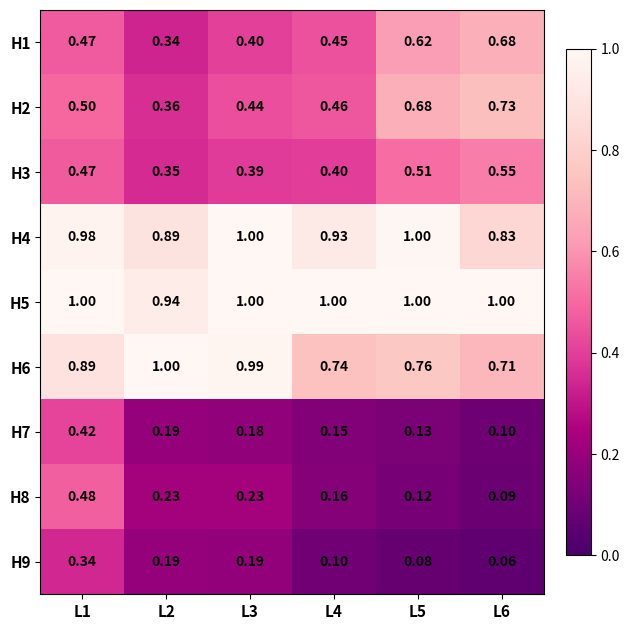

Is the value of H7 at L2 greater than the value of H6 at L4?

No